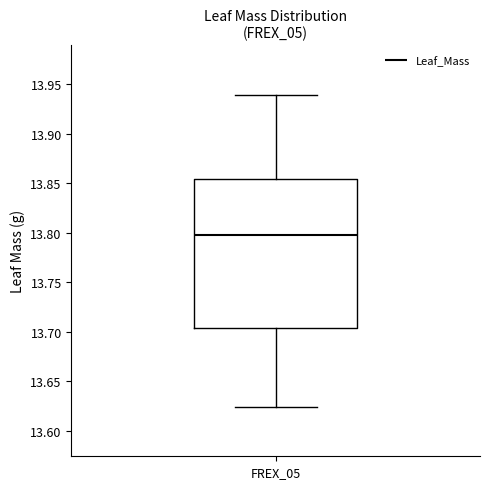

Where is the lower edge of the box for FREX_05 on the y-axis? The values are not printed on the chart, so give them approximately, as read against the axis.

13.705